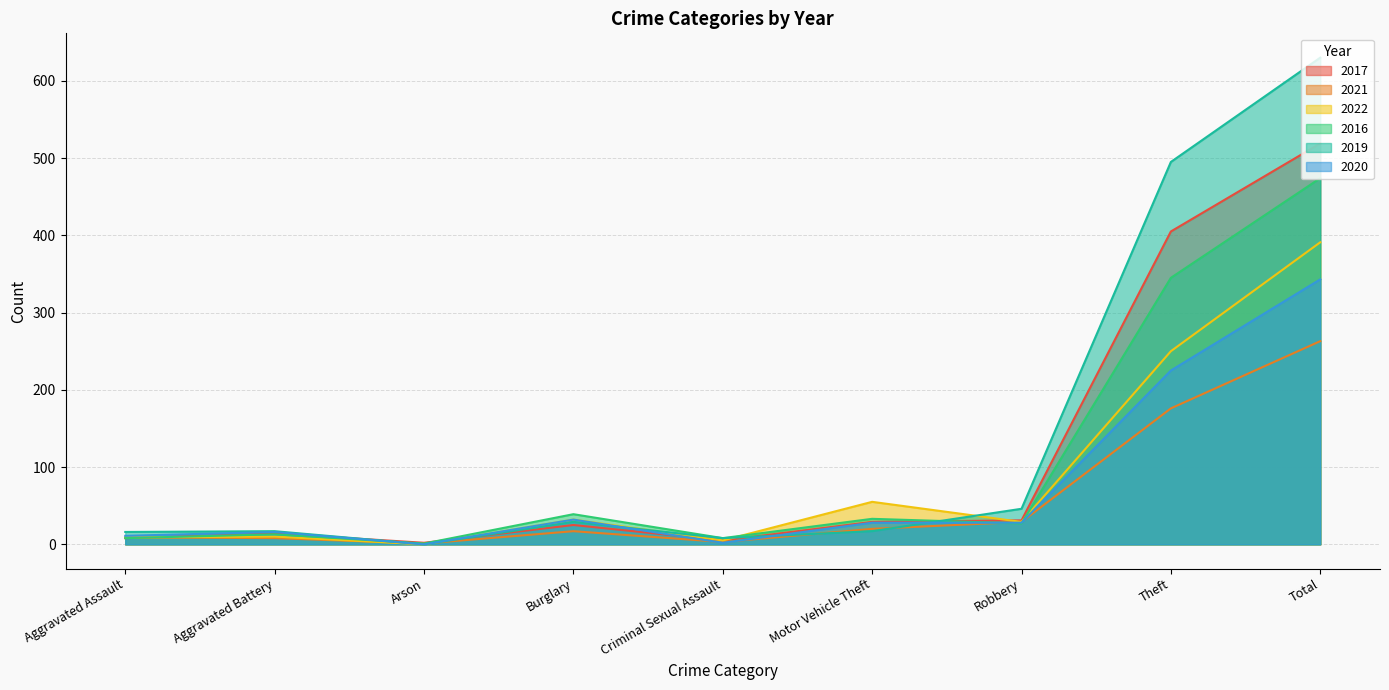

Reading left to right, transcribe all the data shown in this chart.

2017: Aggravated Assault=8	Aggravated Battery=14	Arson=2	Burglary=25	Criminal Sexual Assault=5	Motor Vehicle Theft=29	Robbery=31	Theft=405	Total=519
2021: Aggravated Assault=9	Aggravated Battery=8	Arson=1	Burglary=17	Criminal Sexual Assault=3	Motor Vehicle Theft=20	Robbery=29	Theft=176	Total=263
2022: Aggravated Assault=9	Aggravated Battery=10	Arson=0	Burglary=32	Criminal Sexual Assault=5	Motor Vehicle Theft=55	Robbery=29	Theft=250	Total=391
2016: Aggravated Assault=8	Aggravated Battery=13	Arson=1	Burglary=39	Criminal Sexual Assault=8	Motor Vehicle Theft=33	Robbery=27	Theft=345	Total=474
2019: Aggravated Assault=16	Aggravated Battery=17	Arson=0	Burglary=29	Criminal Sexual Assault=8	Motor Vehicle Theft=17	Robbery=46	Theft=495	Total=630
2020: Aggravated Assault=11	Aggravated Battery=16	Arson=0	Burglary=32	Criminal Sexual Assault=2	Motor Vehicle Theft=28	Robbery=28	Theft=225	Total=343